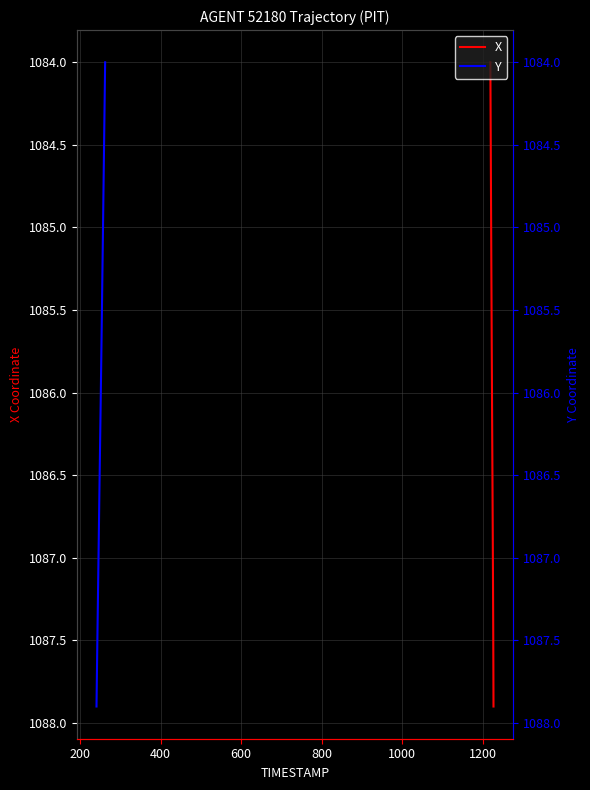

List the series in order of their peak value, highest first.

X, Y